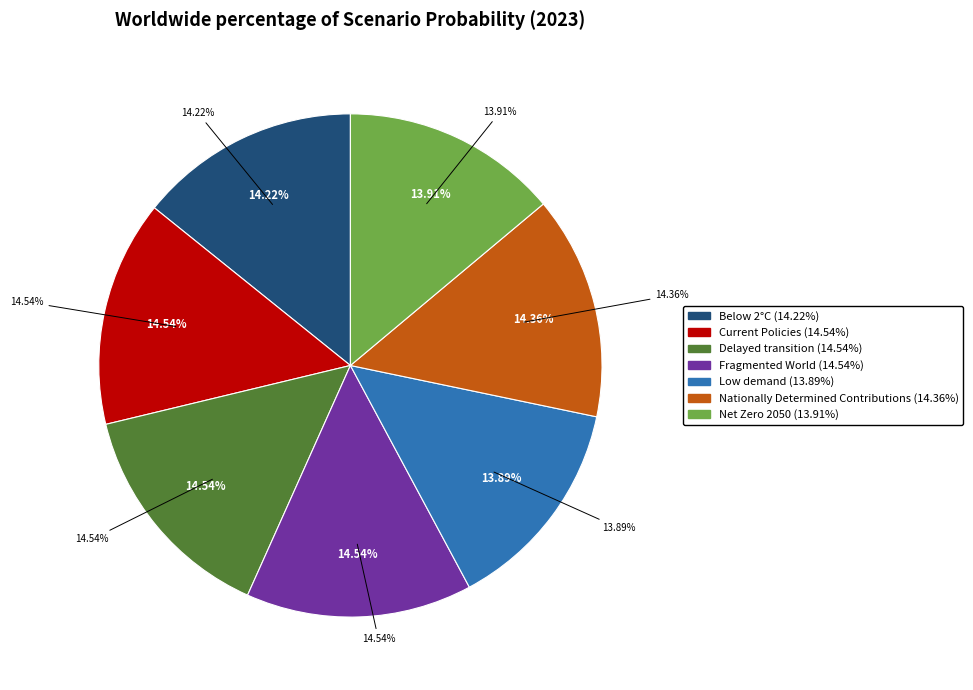

To the nearest percent, what is the difference between the largest and smallest slice percentages?

1%